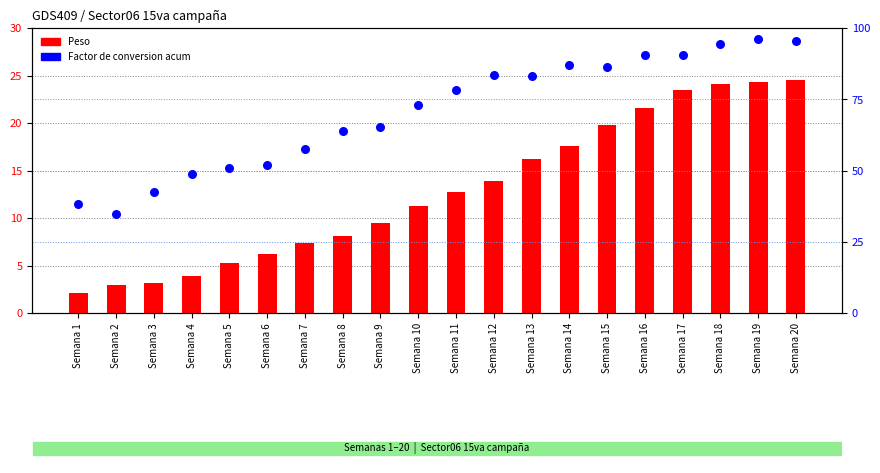

Which series reaches the maximum Y coordinate?

Factor de conversion acum